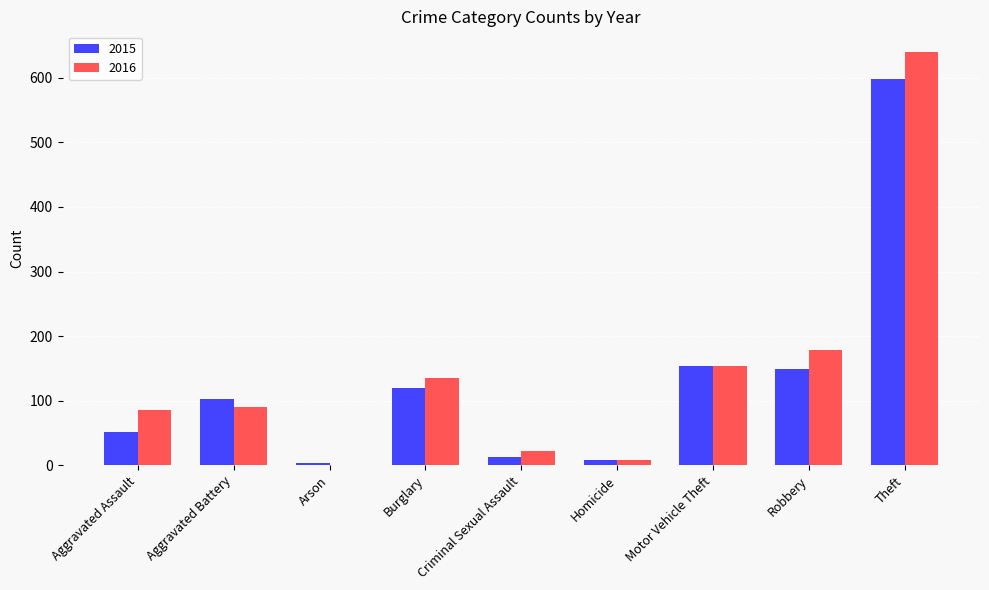

The value of 2016 at Aggravated Assault is 85. True or false?

True